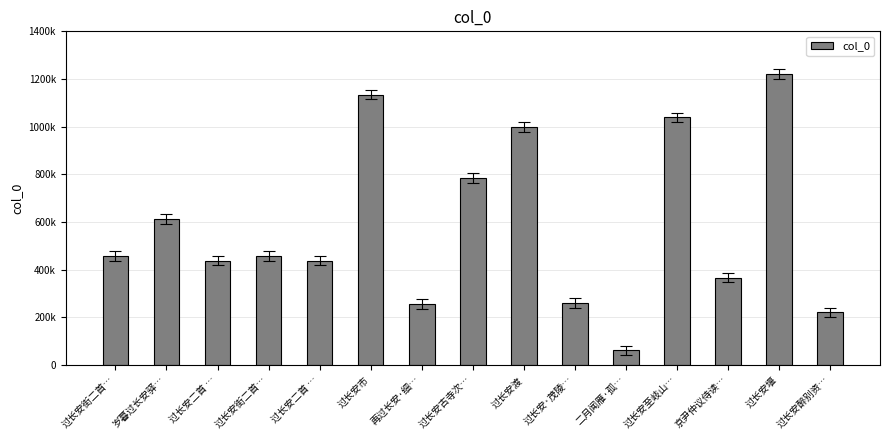

Reading right to left, list all the values displayed in this chart.

过长安醉别资…=220879	过长安堰=1222004	京尹仲议侍读…=366718	过长安至岐山…=1038705	二月闻雁·孤…=61145	过长安·茂陵…=260193	过长安渡=997812	过长安古寺次…=784554	再过长安·细…=255950	过长安市=1134003	过长安二首 …=437665	过长安街二首…=457176	过长安二首 …=437666	岁暮过长安驿…=611464	过长安街二首…=457175